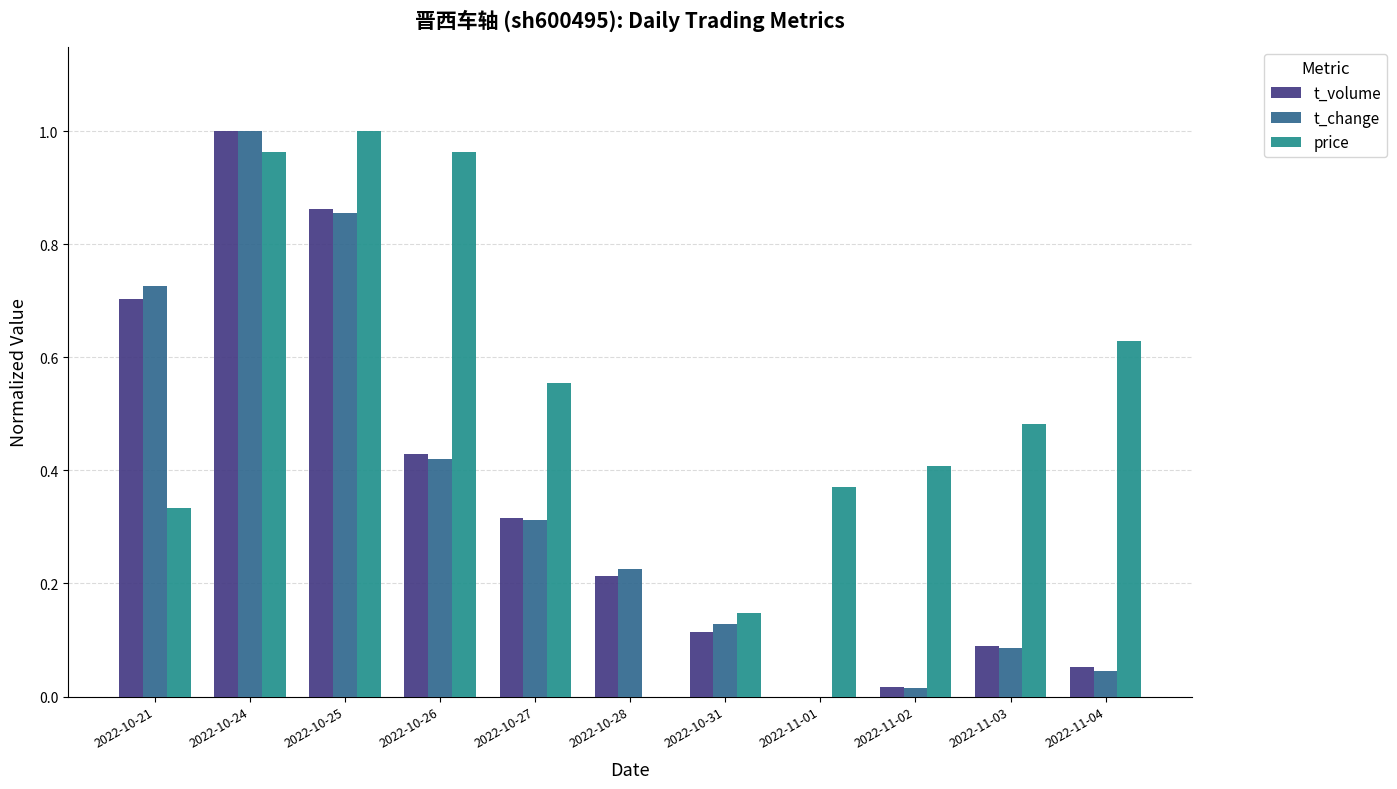

Which series changed the most between 2022-10-24 and 2022-10-28?

price